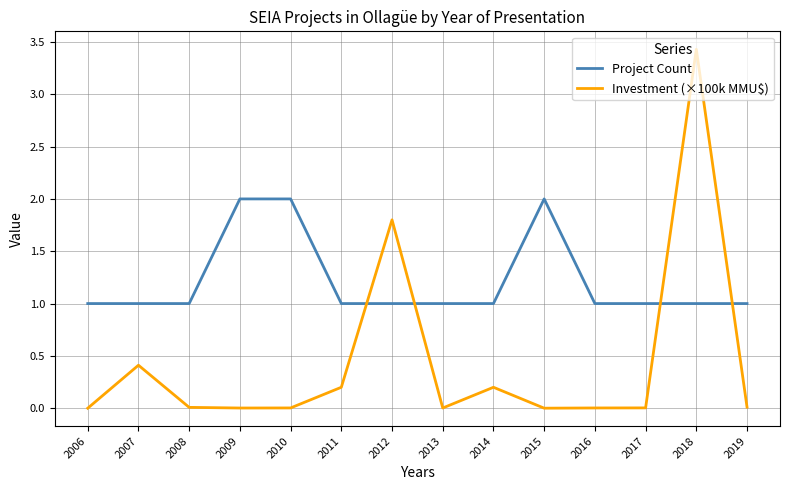

At which category is the sum across all series the highest?

2018